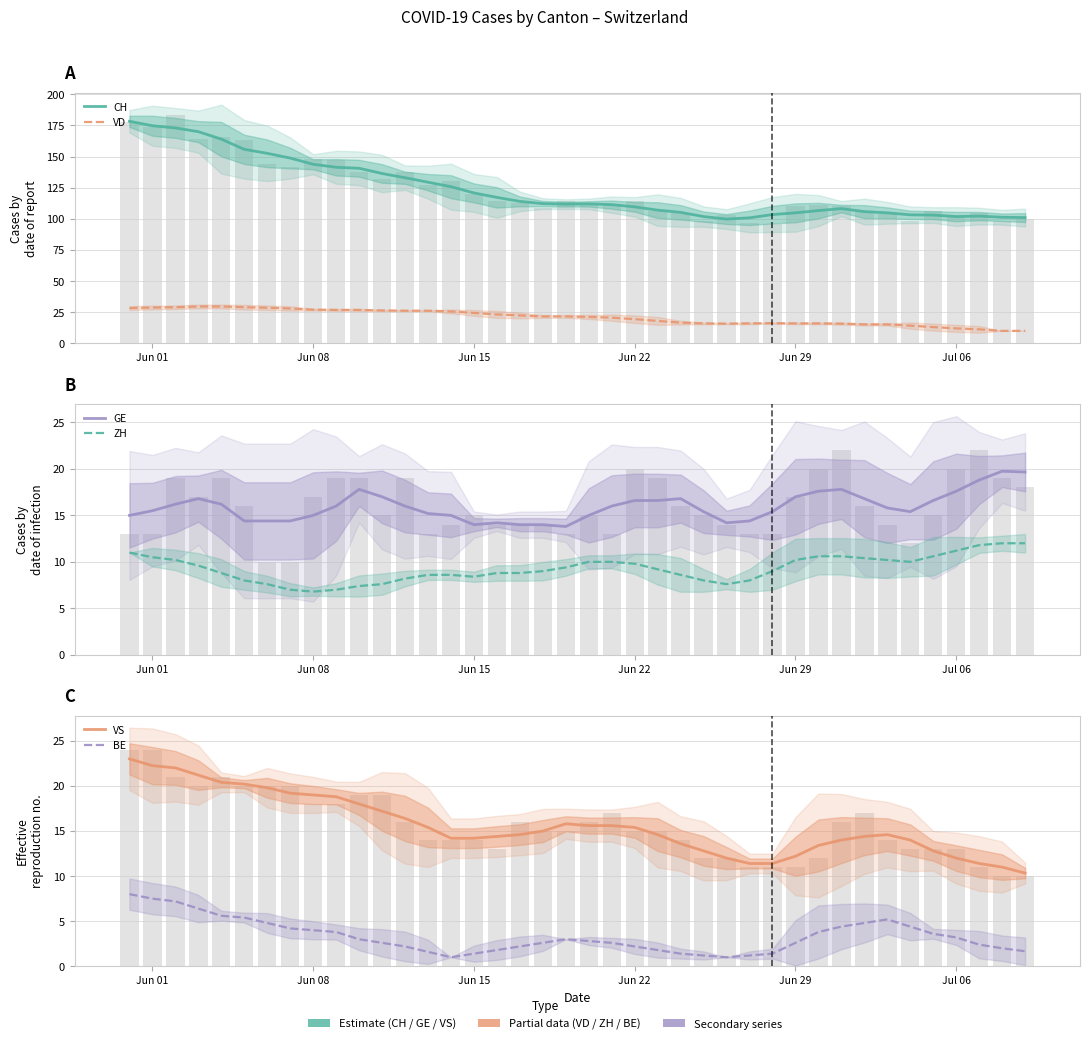

Is it true that VS equals 16.4 at 26?

False